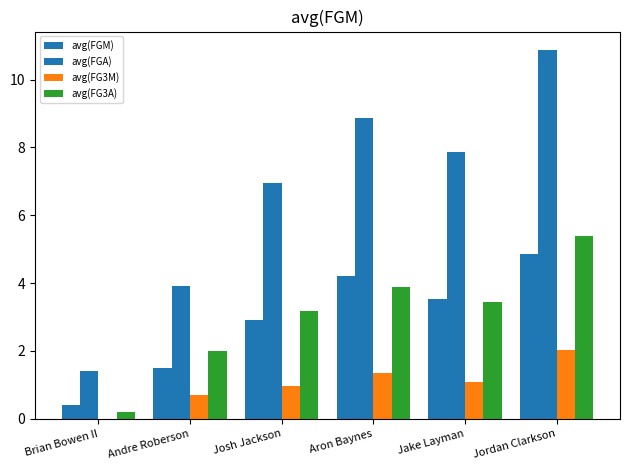

Which series changed the most between Brian Bowen II and Jake Layman?

avg(FGA)